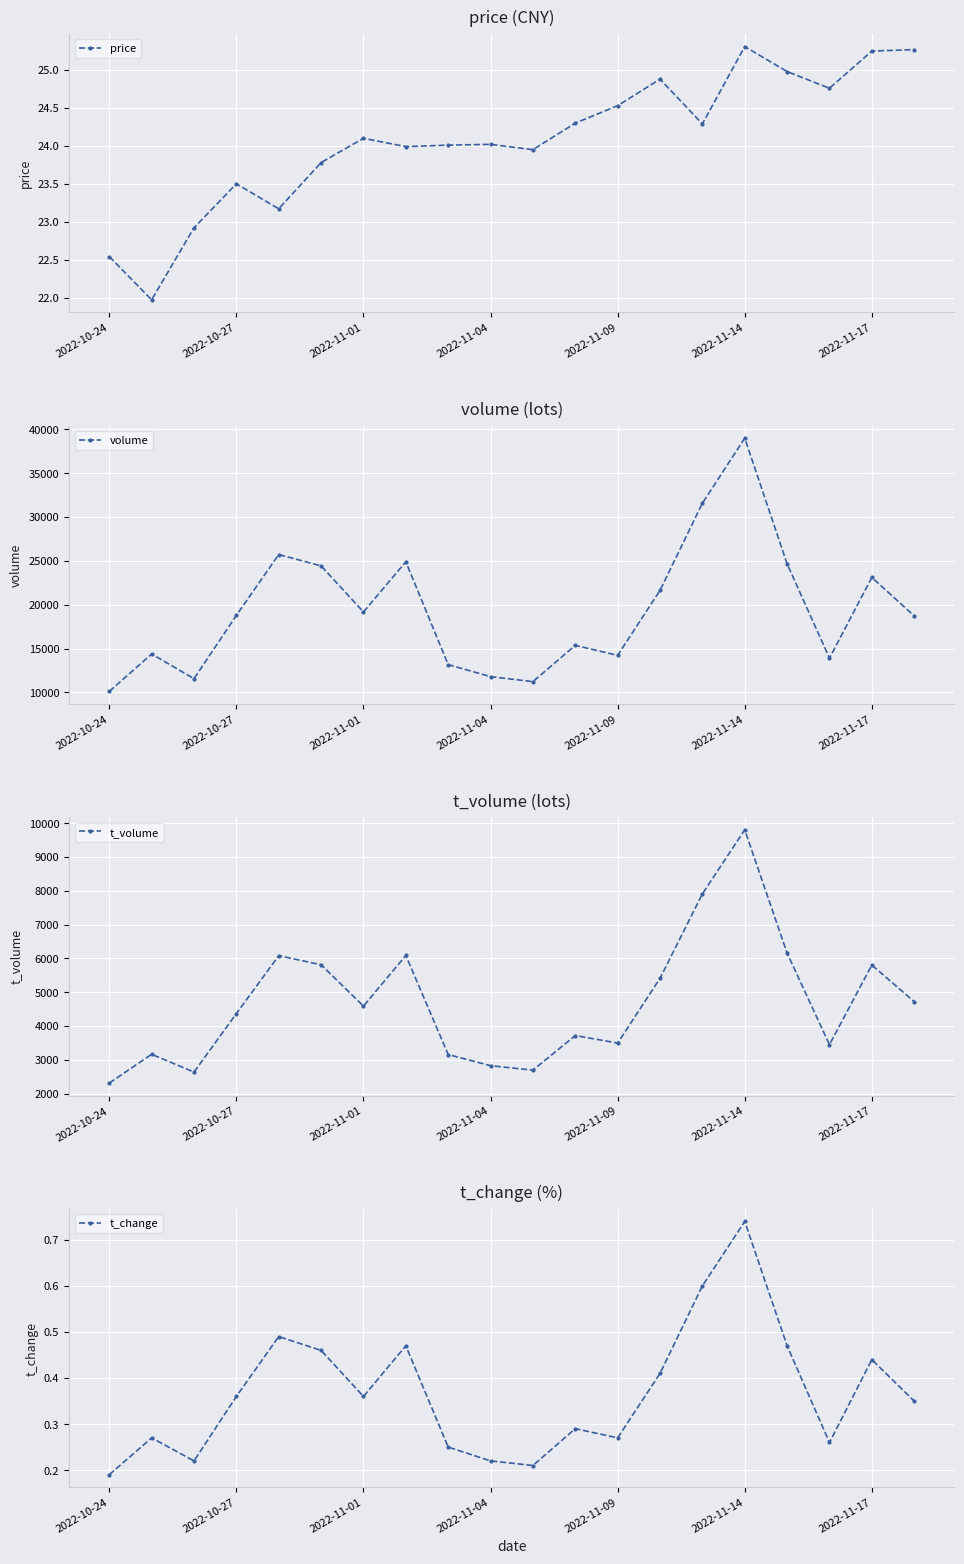

What are all the series names shown in the legend?

price, volume, t_volume, t_change